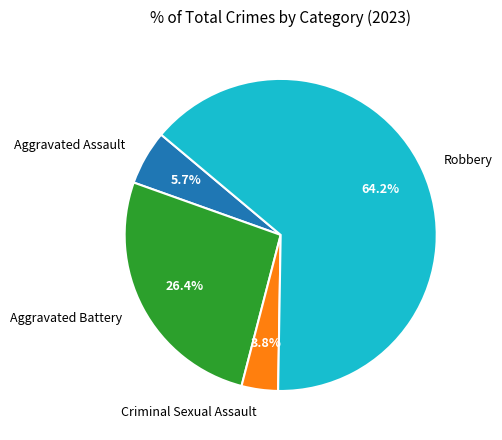

Is there a majority slice in this chart?

Yes